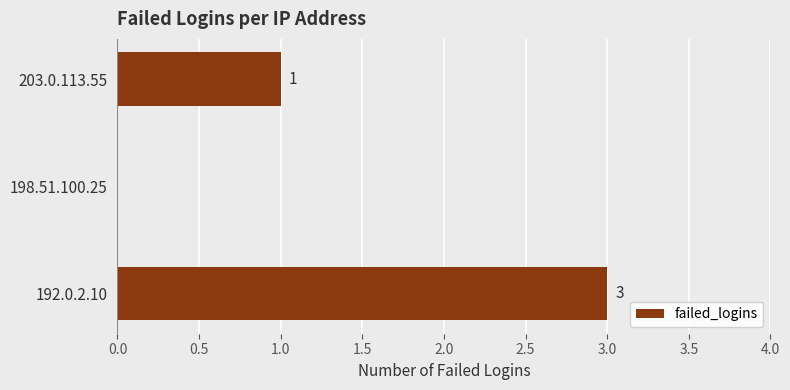

Where is the data nearest to the value 1?

203.0.113.55